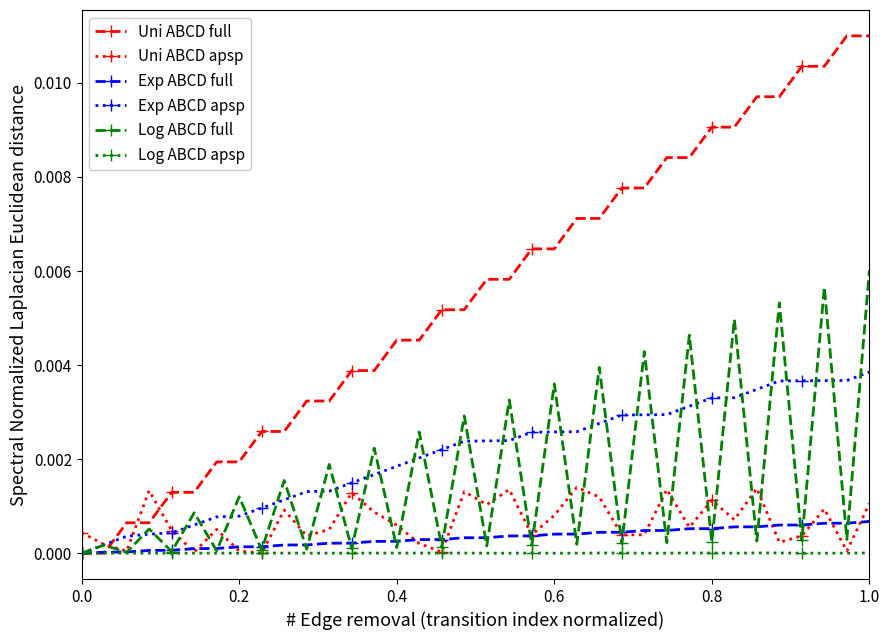

Rank the series by their maximum value, from lowest to highest.

Log ABCD apsp, Exp ABCD full, Uni ABCD apsp, Exp ABCD apsp, Log ABCD full, Uni ABCD full